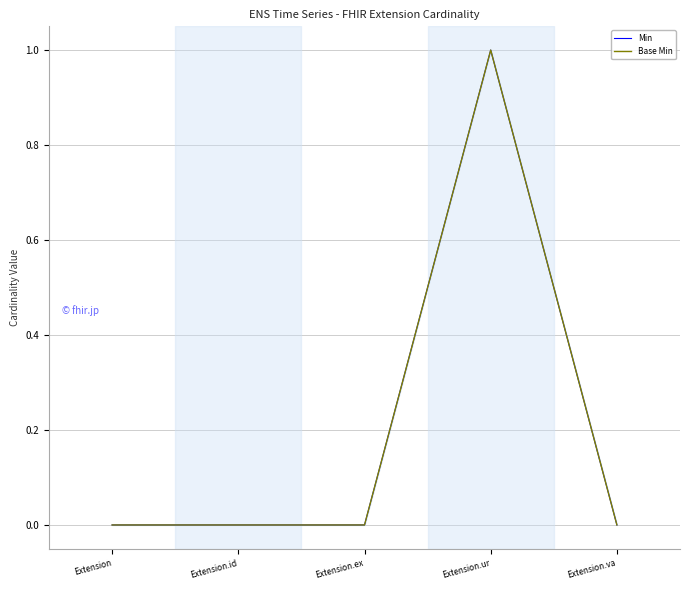

At which category does the chart reach its peak across all series?

Extension.ur